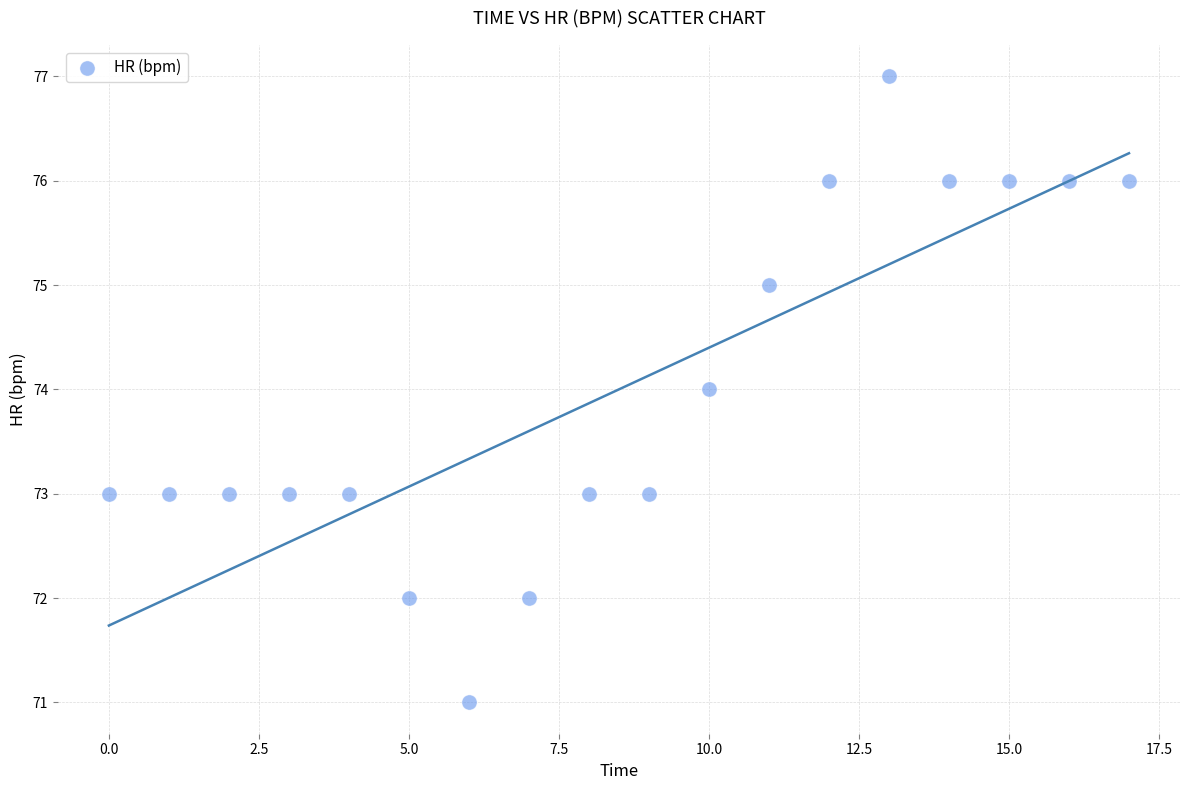

What is the range of Y values (max minus min)?

6